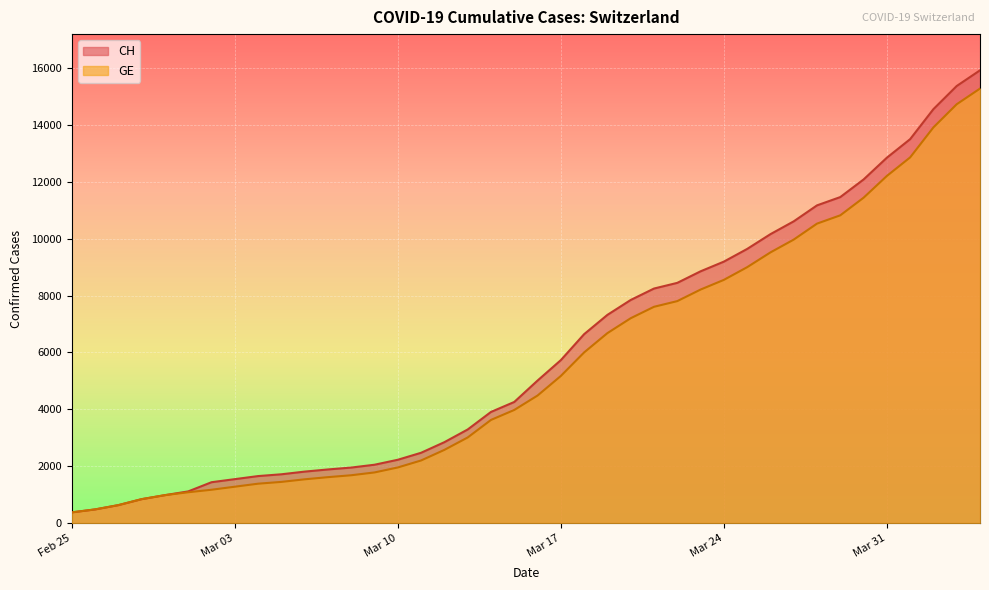

What is the spread (max minus min) of values at 2020-04-04?

642